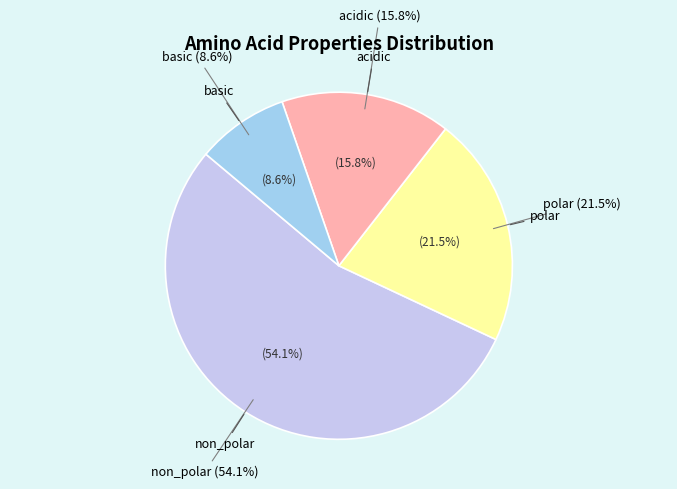

Which slice represents more than half of the pie?

non_polar